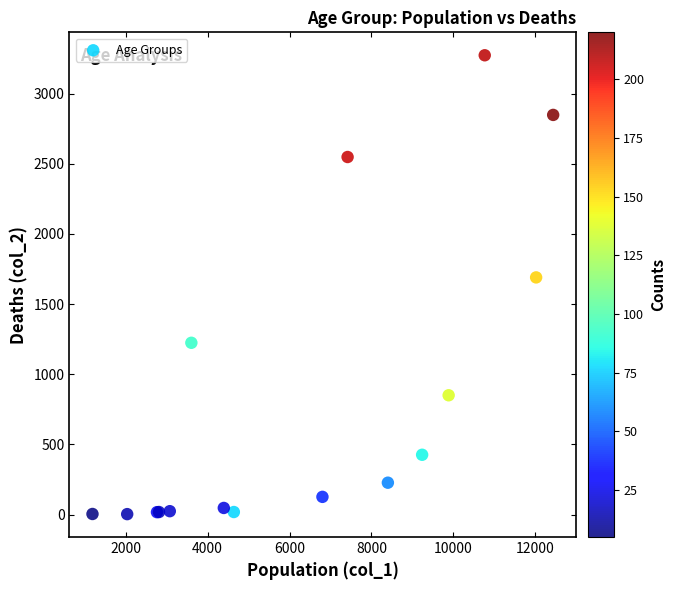

What Y value in the scatter plot is closest to 1638?

1690